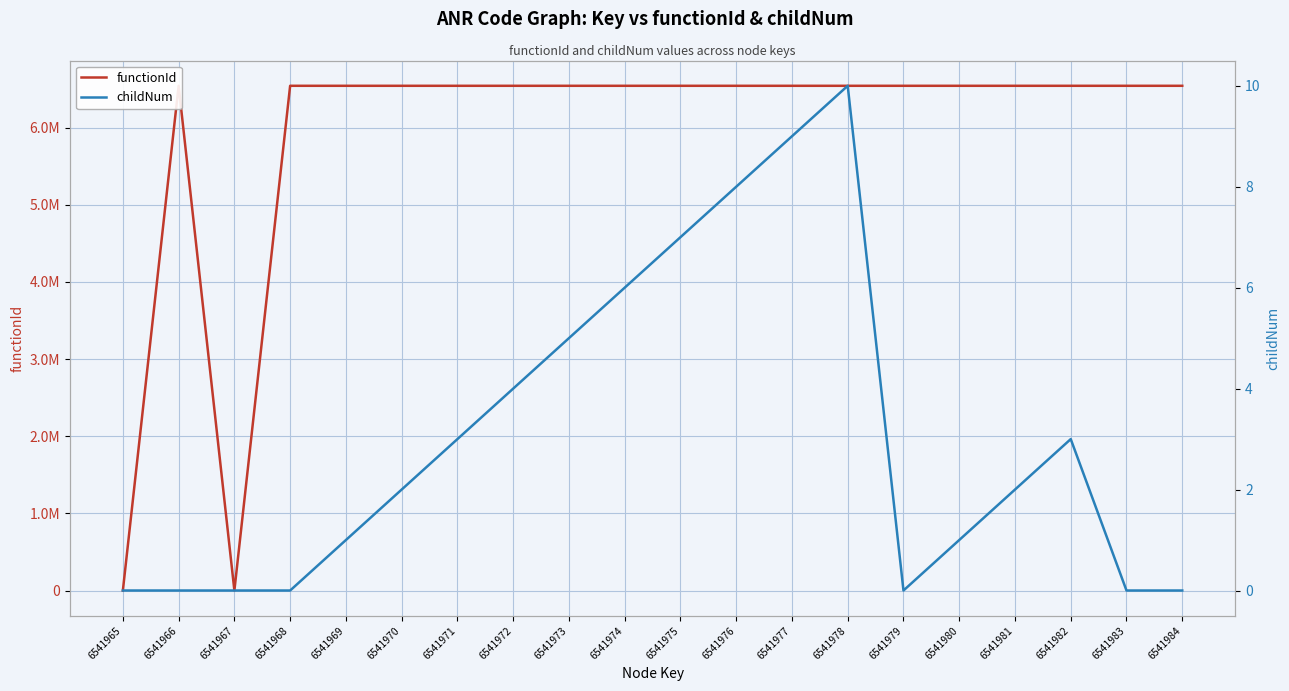

Is this an area chart (filled region under the line)?

No